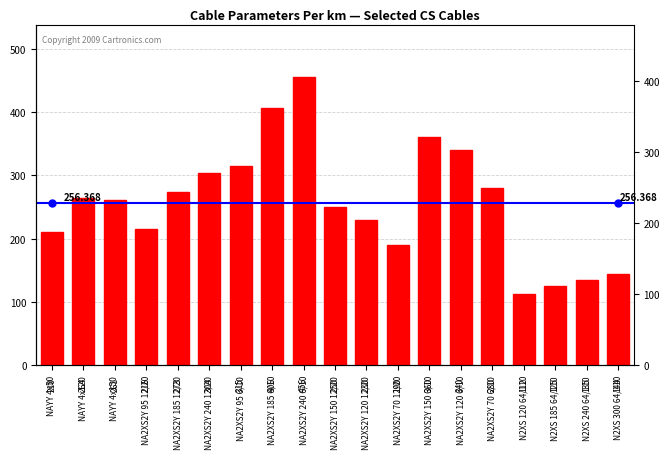

What is the label of the 13th bar from the left?

NA2XS2Y 150 6/10